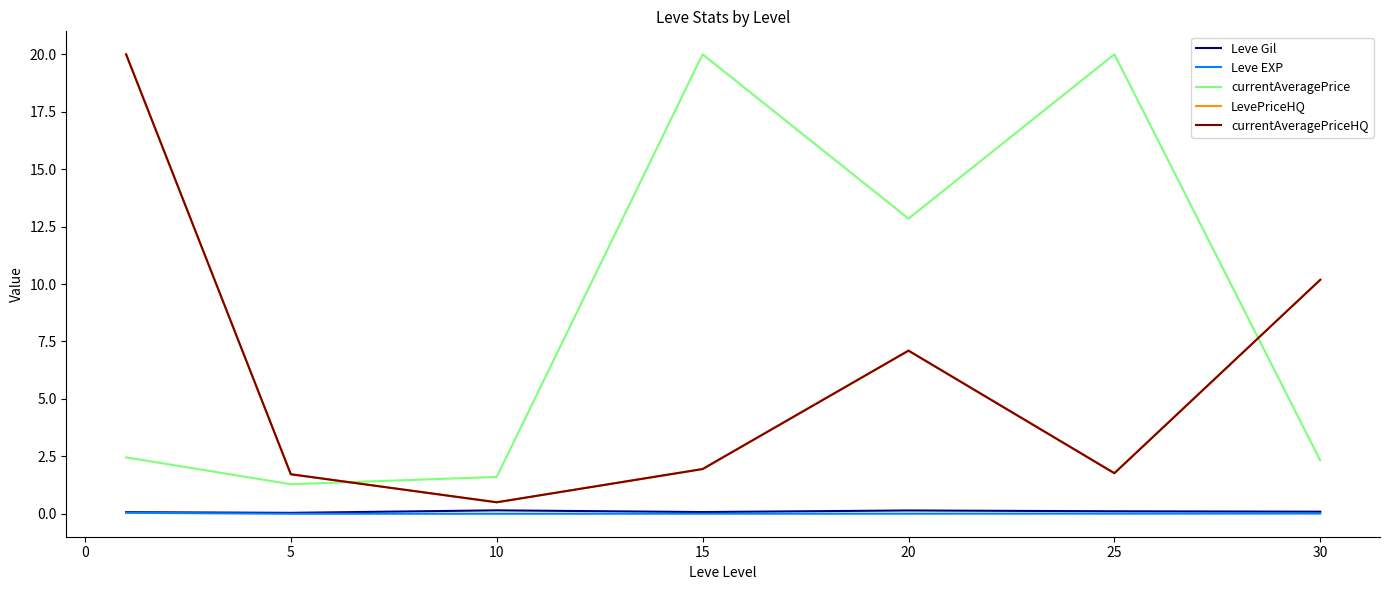

Does the chart have visible grid lines?

No